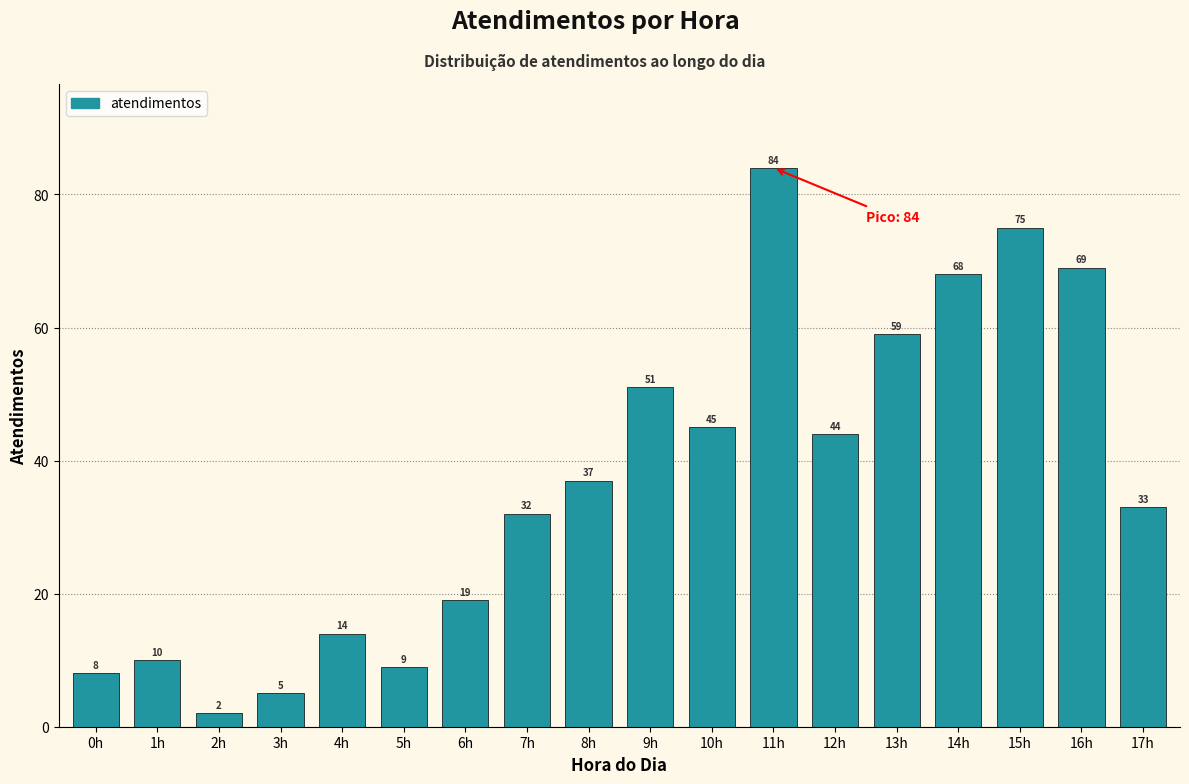

Reading left to right, what are all the values shown in this chart?

0h=8	1h=10	2h=2	3h=5	4h=14	5h=9	6h=19	7h=32	8h=37	9h=51	10h=45	11h=84	12h=44	13h=59	14h=68	15h=75	16h=69	17h=33